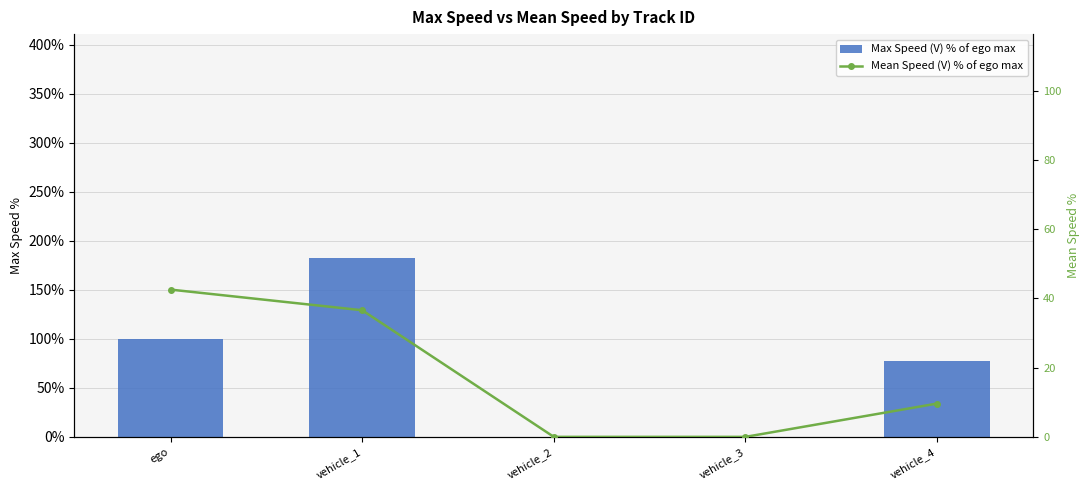

How many groups of bars are there?

5